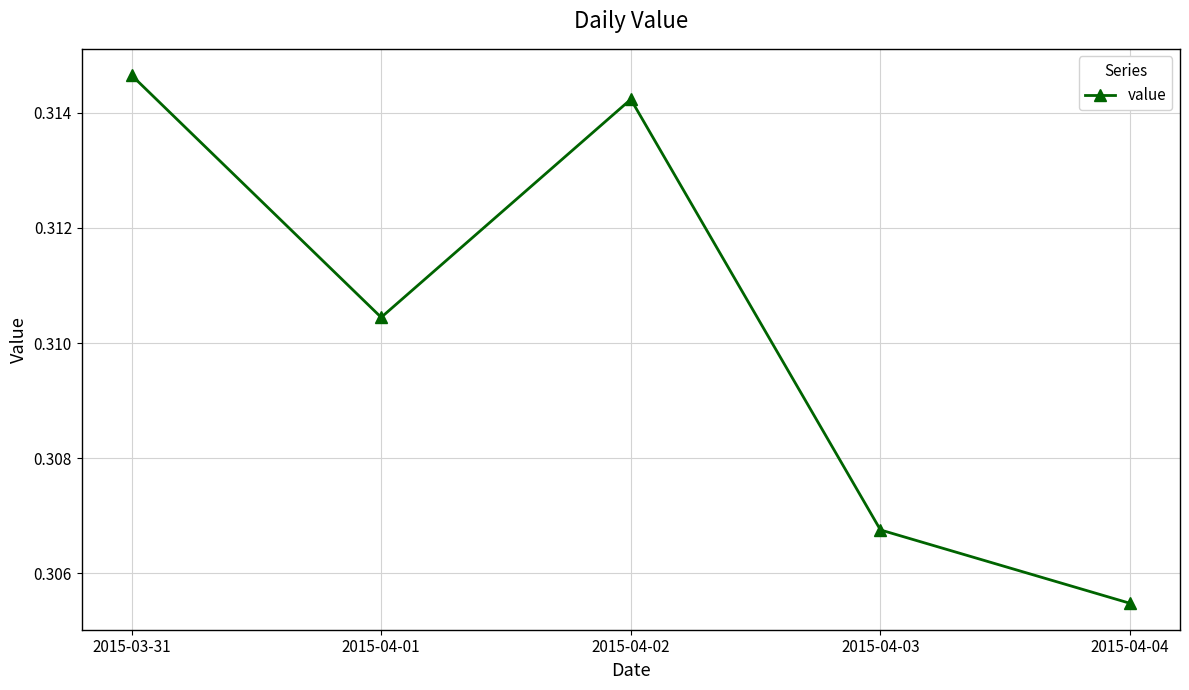

Is it true that the value at 2015-04-01 is 0.5?

False